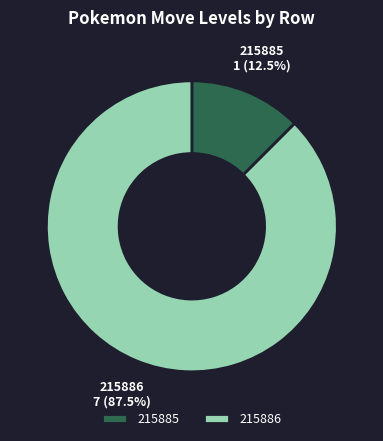

Which category accounts for the majority?

215886